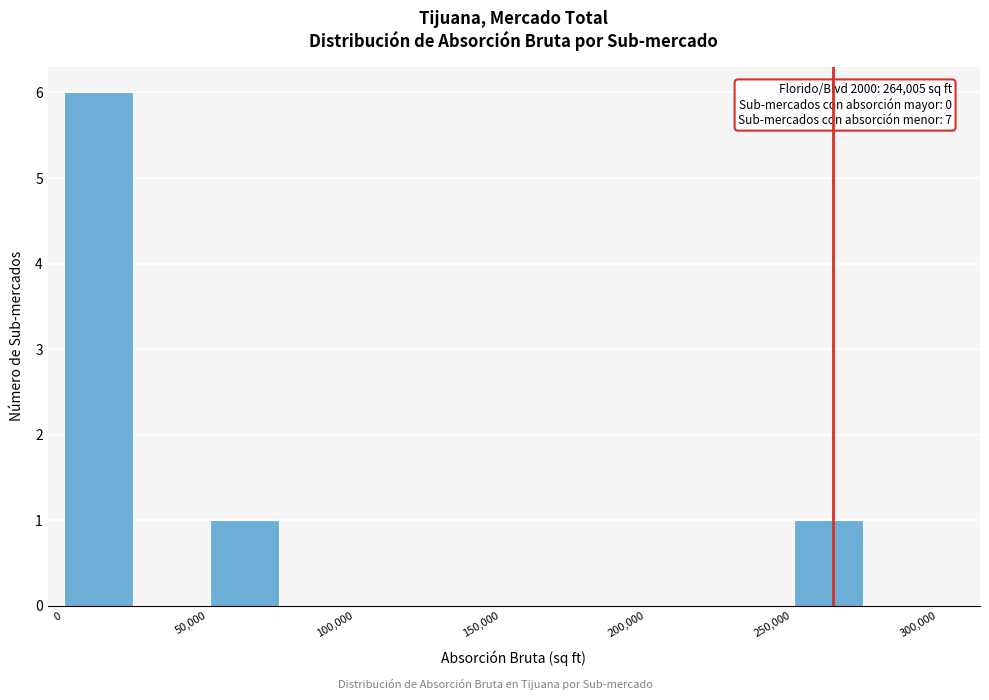

Over which range of the x-axis is the bar tallest?

0 to 25000